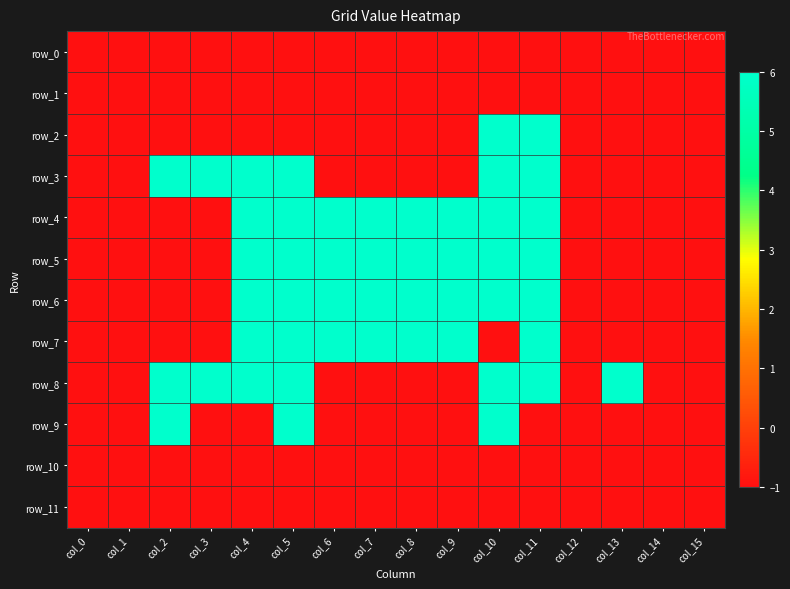

Is the value of row_2 at col_0 greater than the value of row_11 at col_8?

No